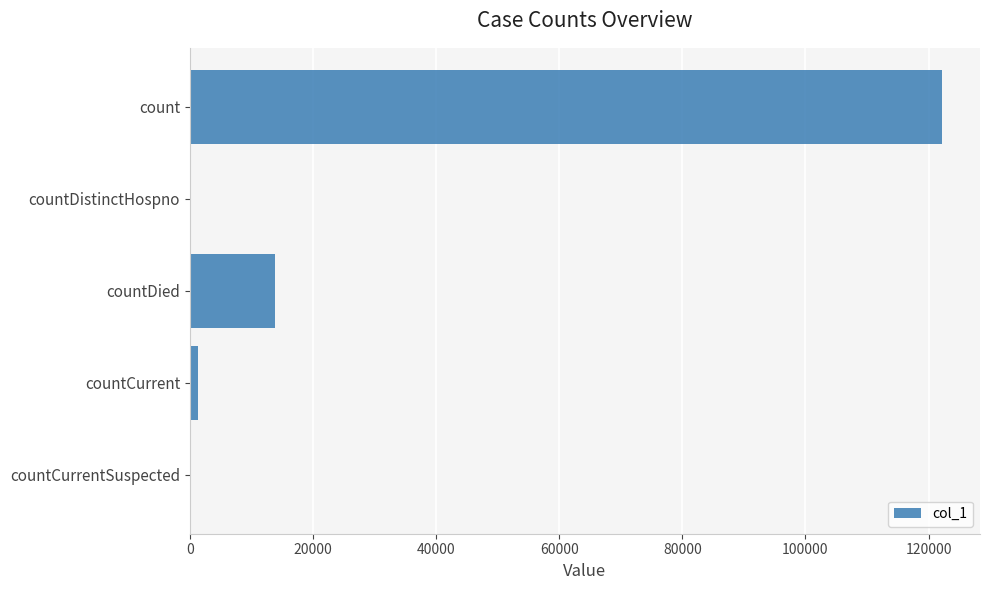

Are the bars horizontal?

Yes